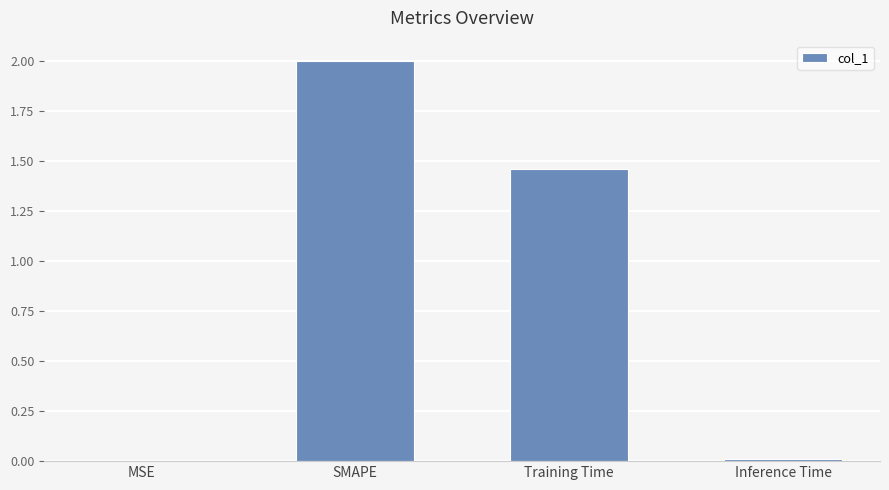

Which has a higher value, SMAPE or Inference Time?

SMAPE